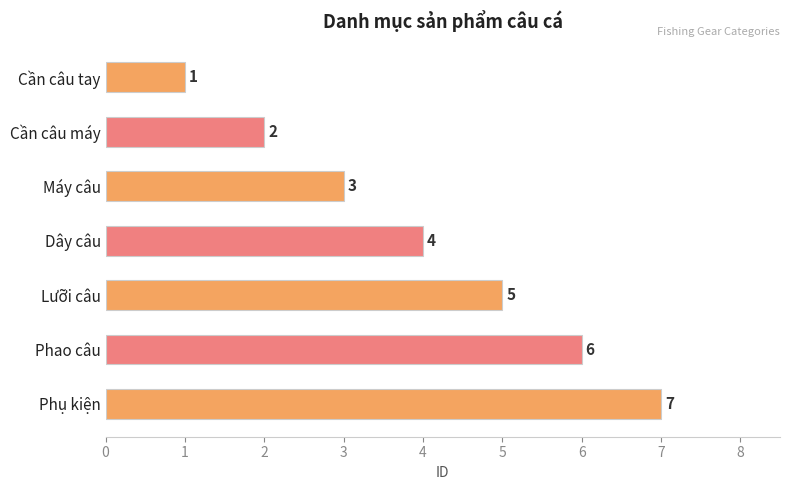

What is the value of the 2nd bar from the top?

2